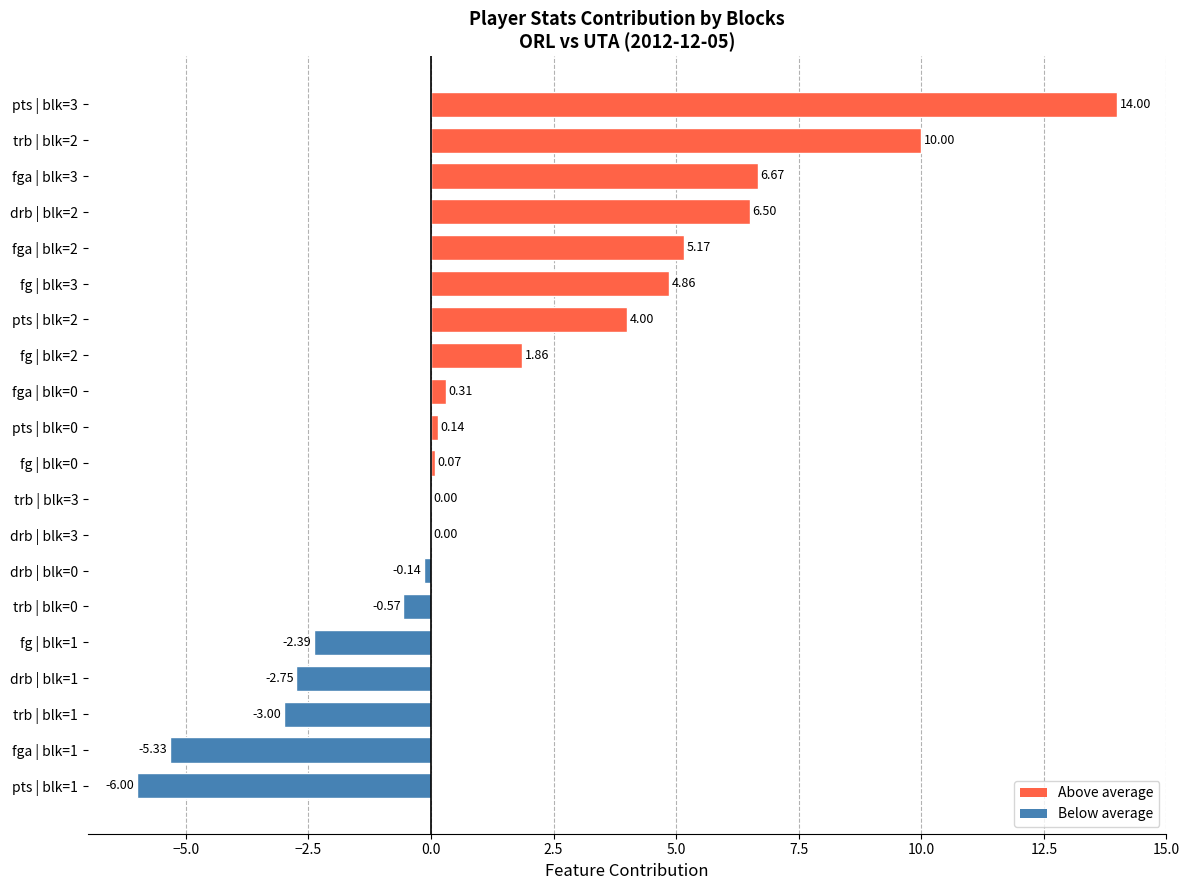

What is the sum of all values?

33.4